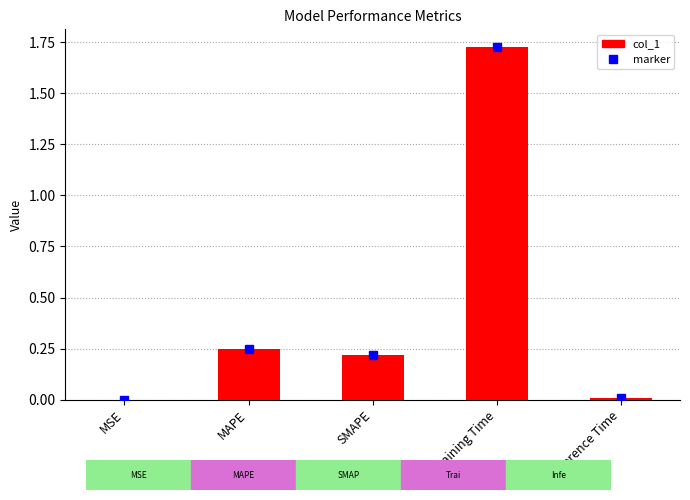

What is the sum of all values?

2.2